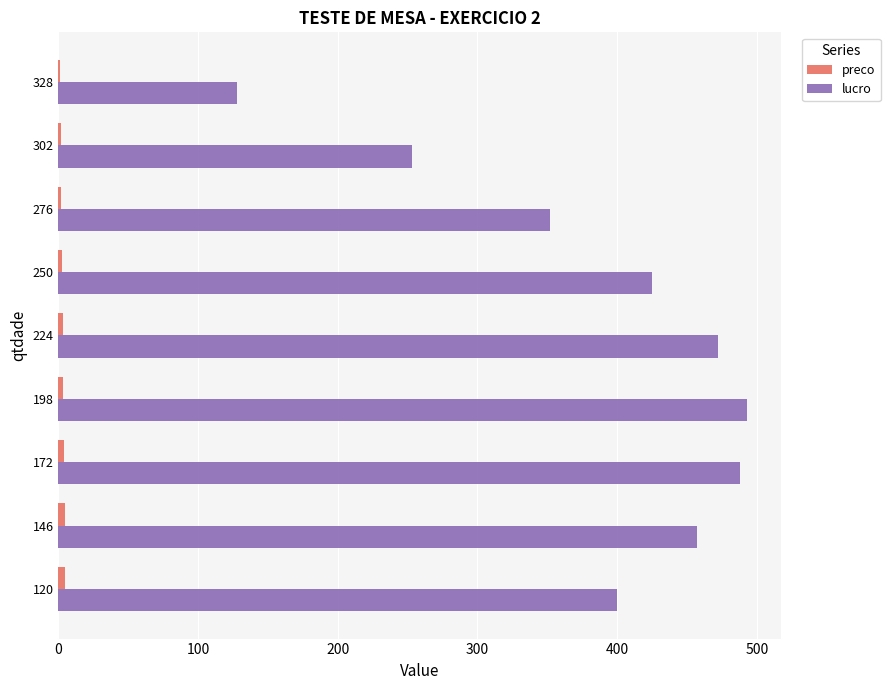

At which label is lucro closest to 310?

276